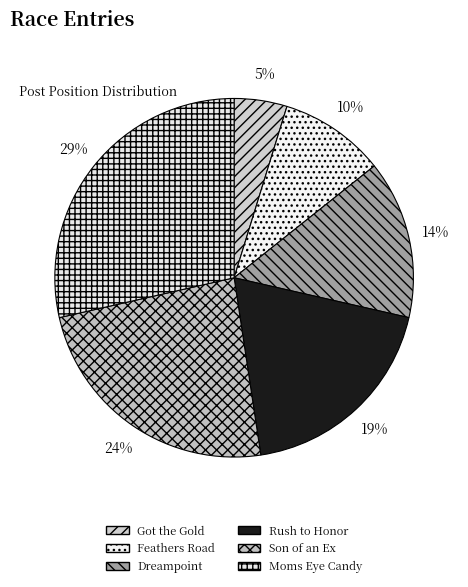

Is there a majority slice in this chart?

No